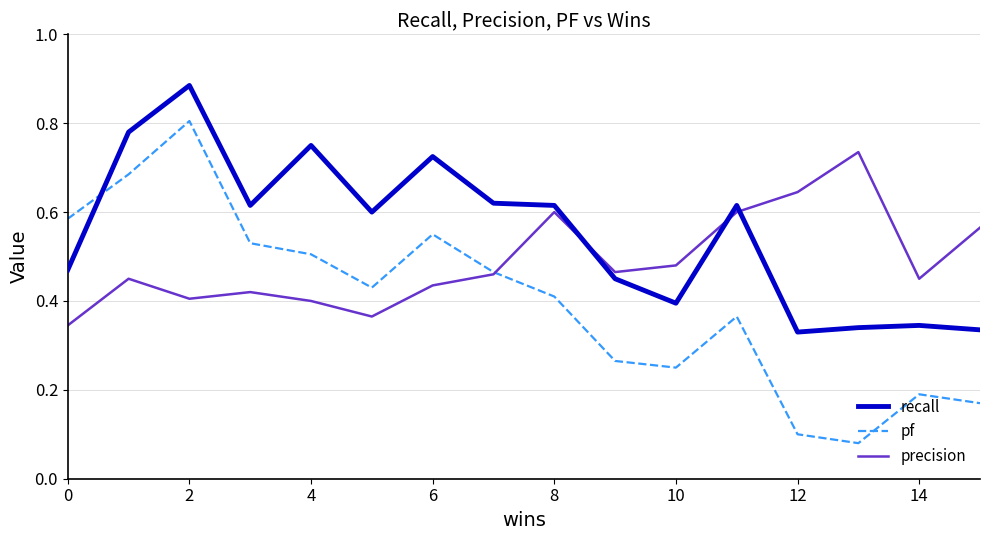

List the series in order of their peak value, lowest first.

precision, pf, recall